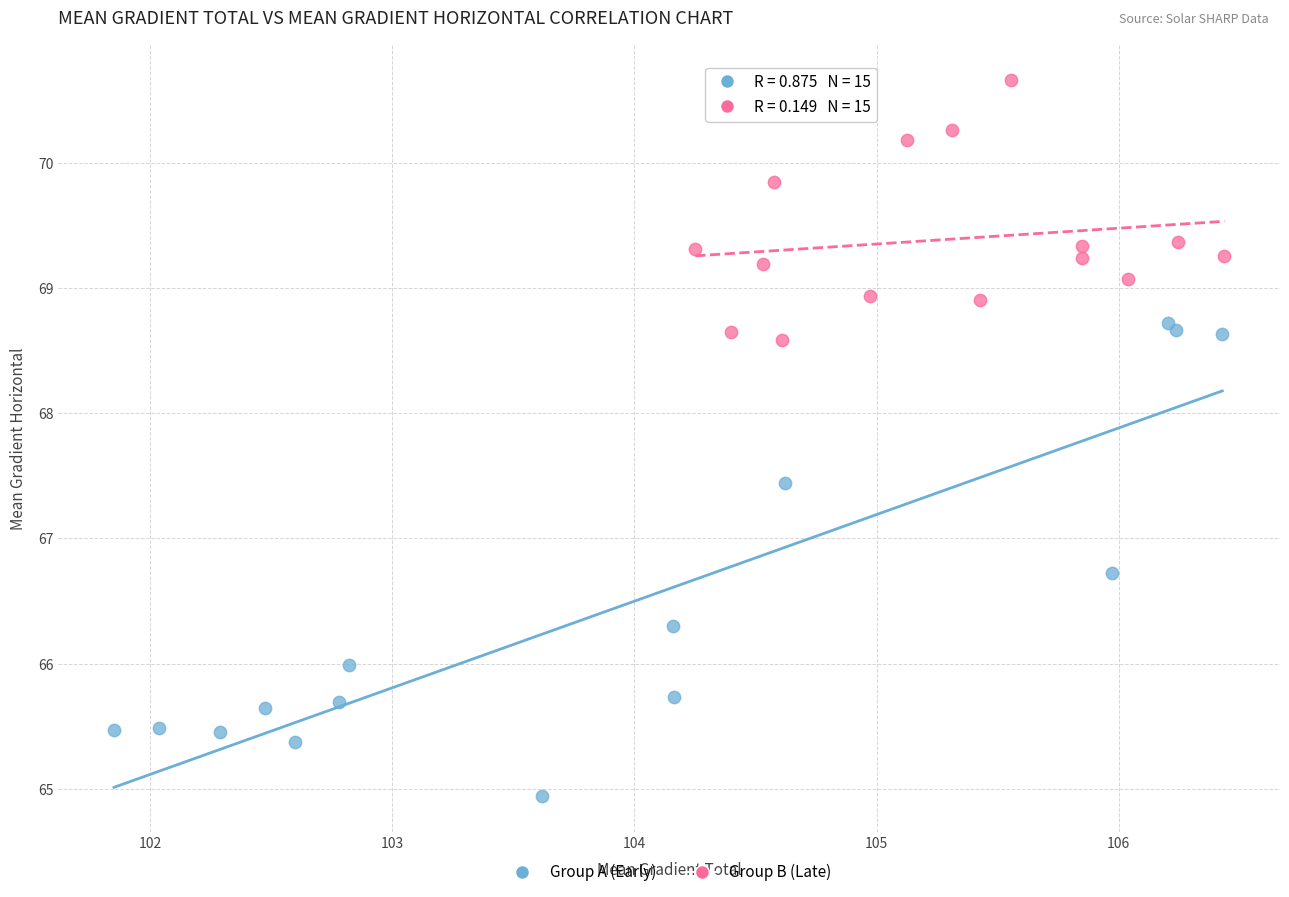

Which series has the largest Y range (max minus min)?

Group A (Early)